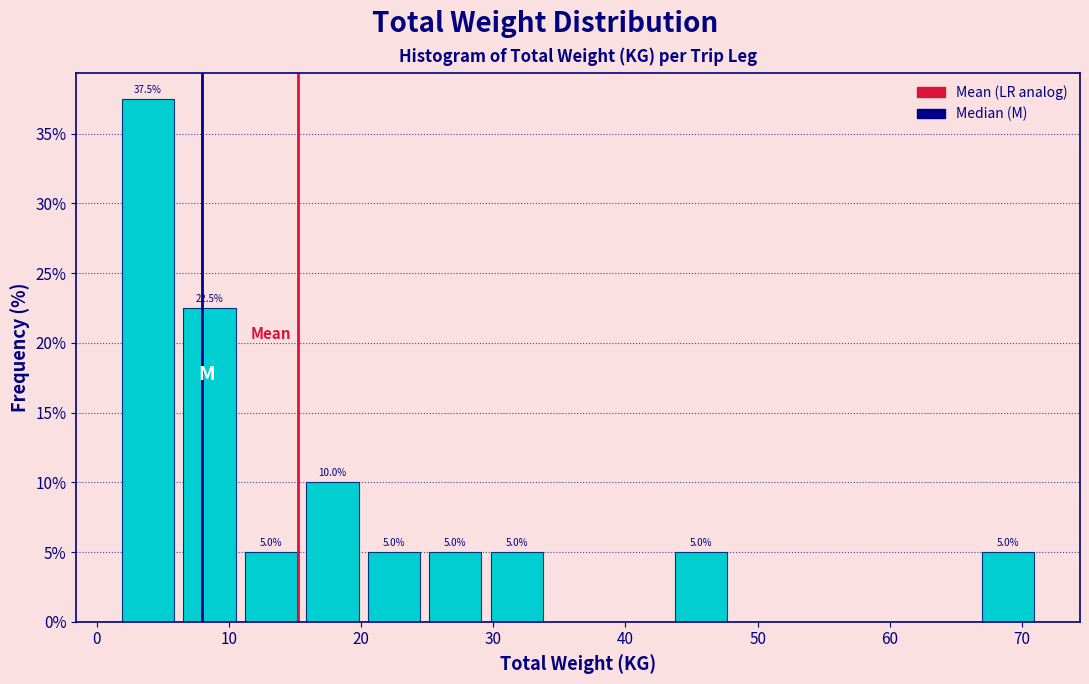

Over which range of the x-axis is the bar tallest?

2 to 6